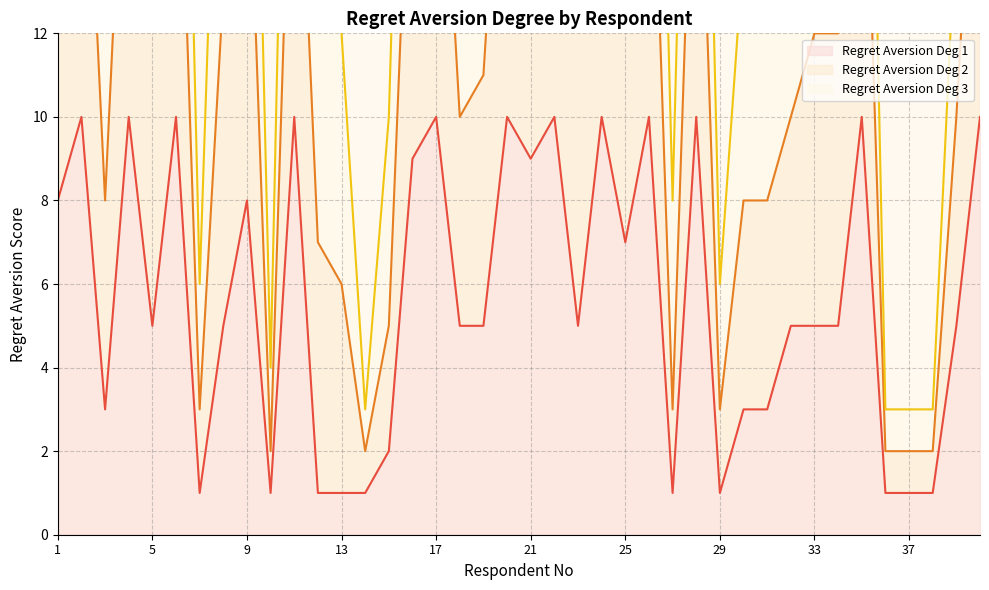

At which label is Regret Aversion Deg 2 closest to 16?

31